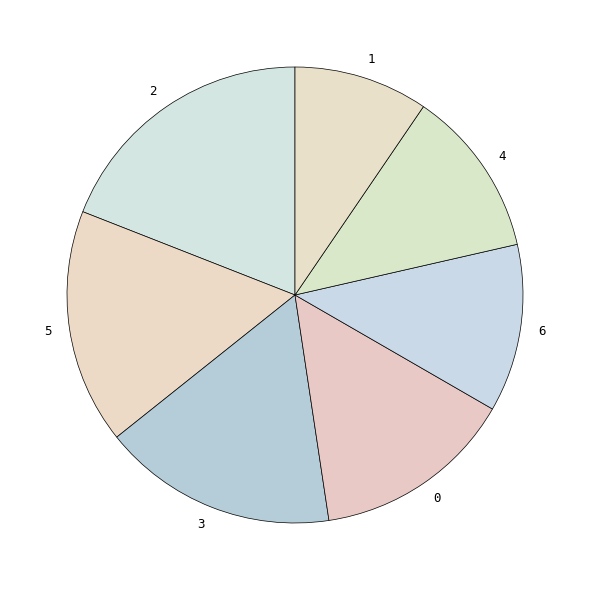

The 5 slice represents 27% of the pie. True or false?

False